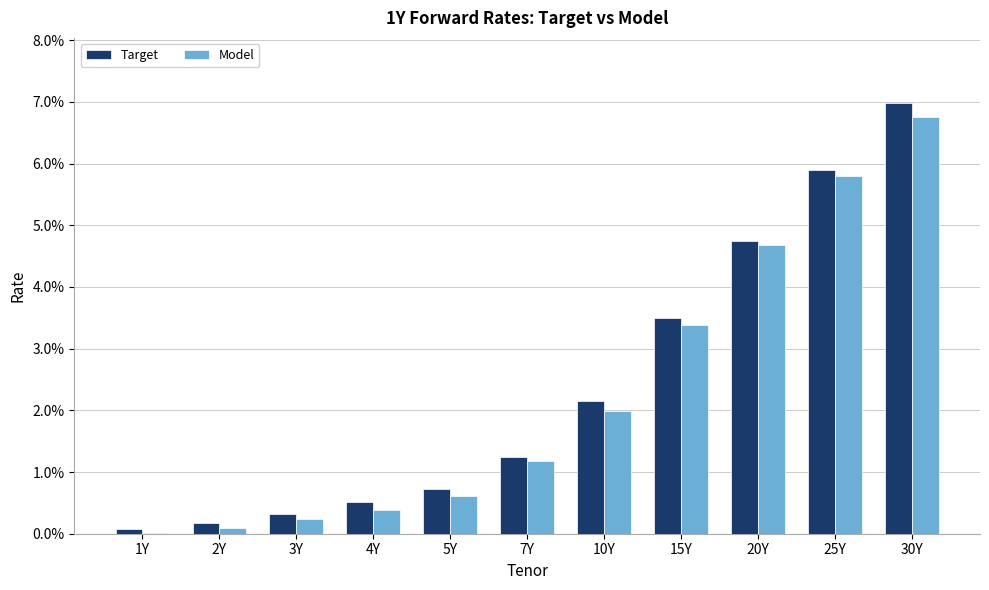

What is the label of the 7th bar from the right?

5Y